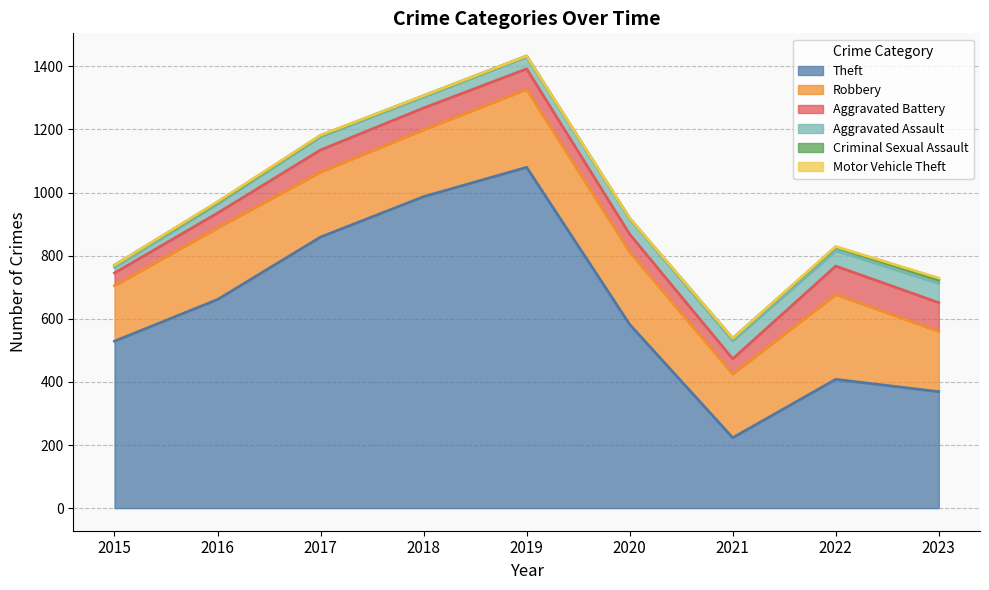

Which category has the highest value in the Aggravated Assault series?

2023